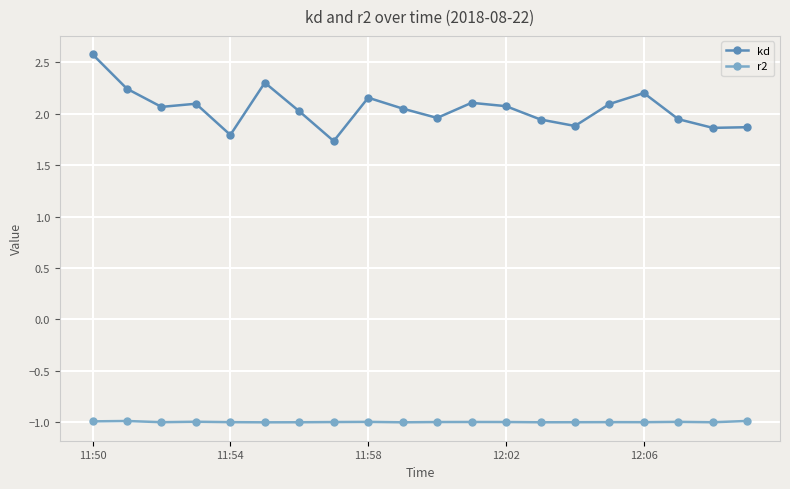

True or false: kd and r2 intersect in this chart.

False